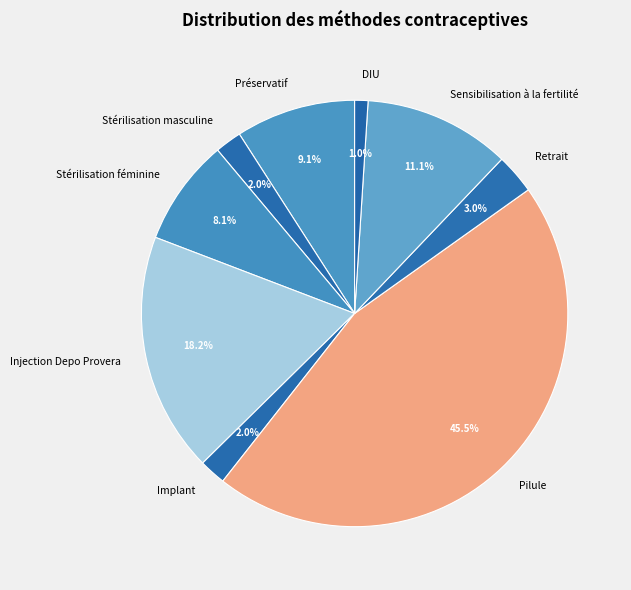

To the nearest percent, what is the combined percentage of Stérilisation féminine and Injection Depo Provera?

26%